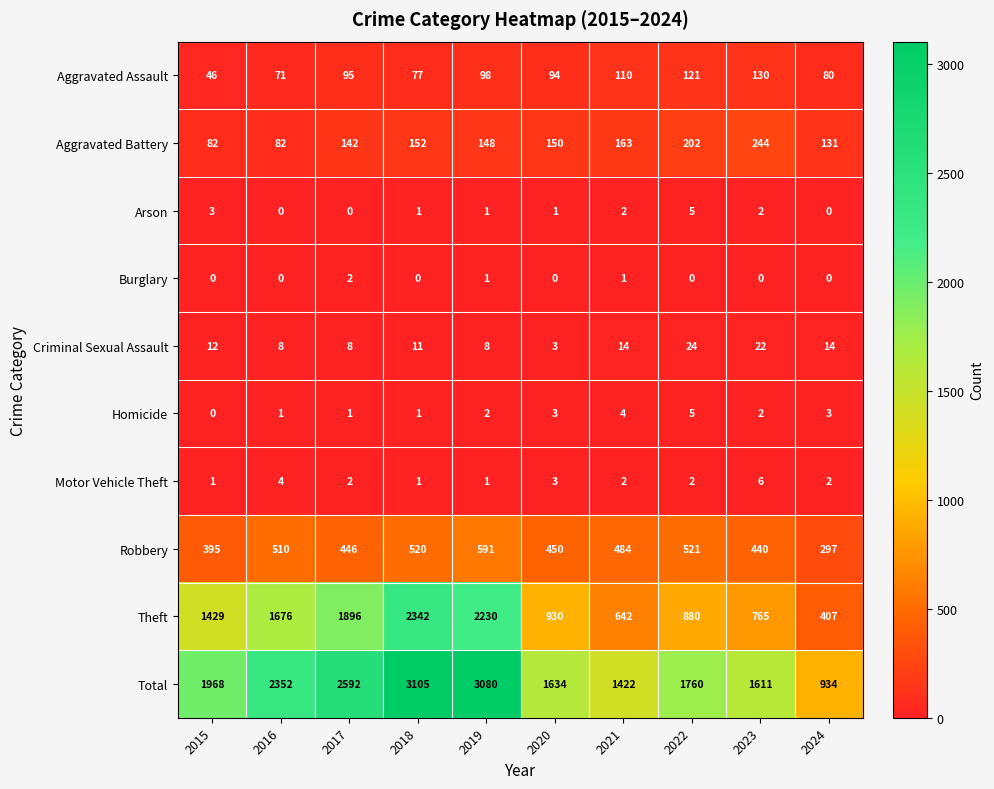

Which series changed the most between 2019 and 2023?

Total